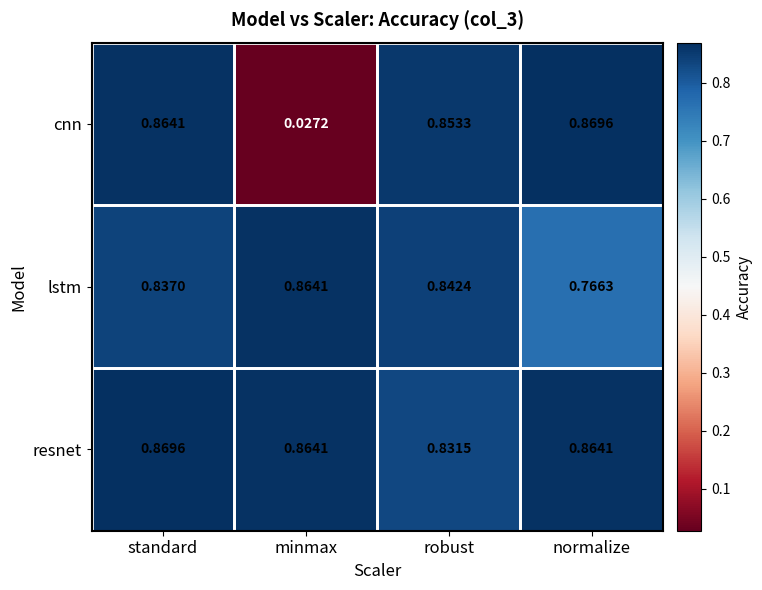

Which series has the largest total across all categories?

resnet